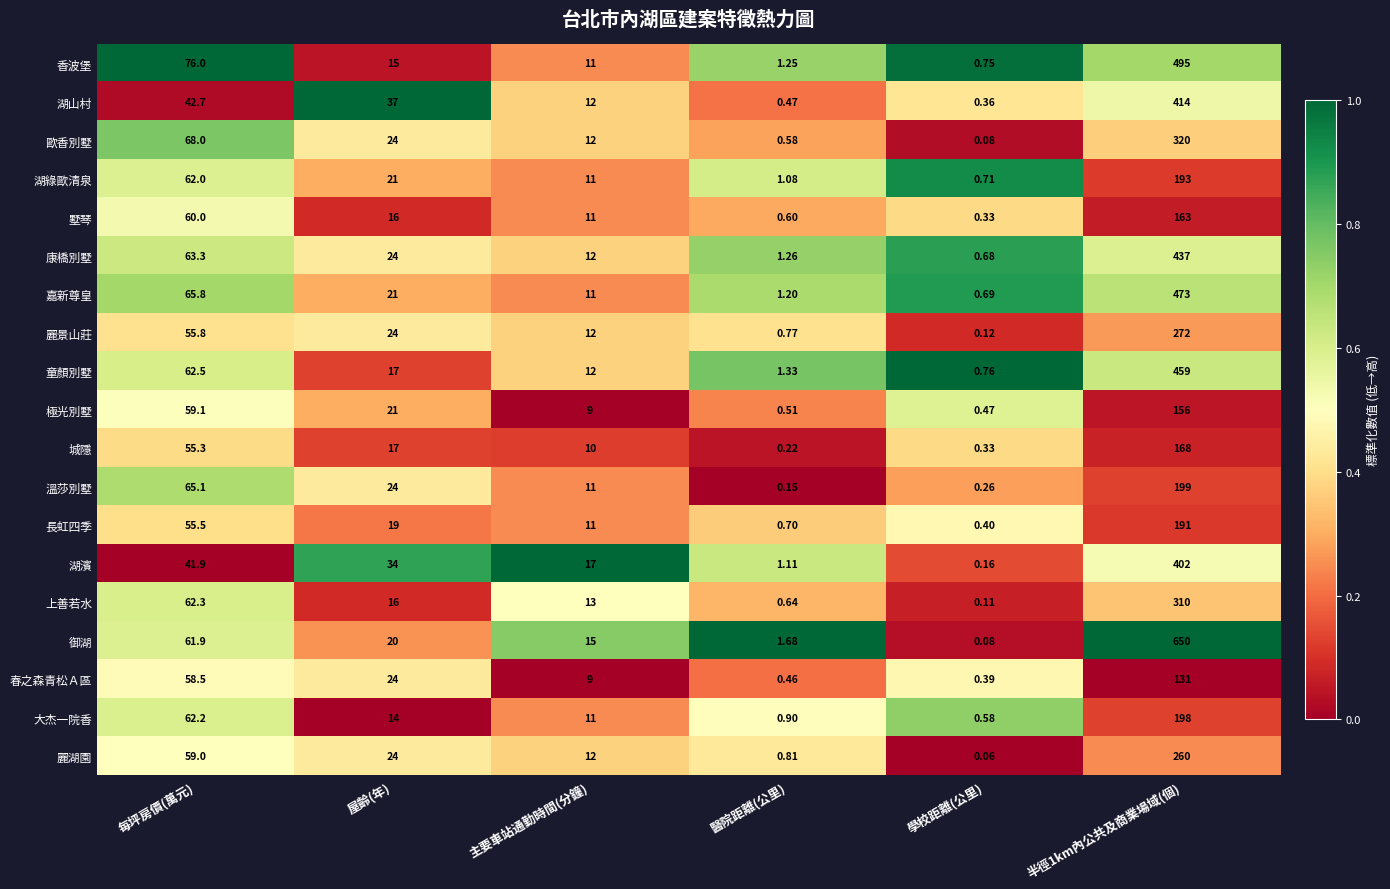

At which label does 春之森青松Ａ區 first exceed 24?

每坪房價(萬元)